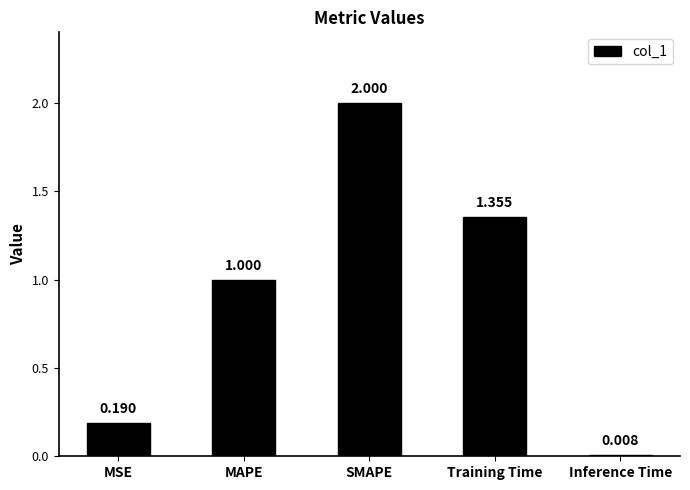

List the labels in order of value, largest first.

SMAPE, Training Time, MAPE, MSE, Inference Time